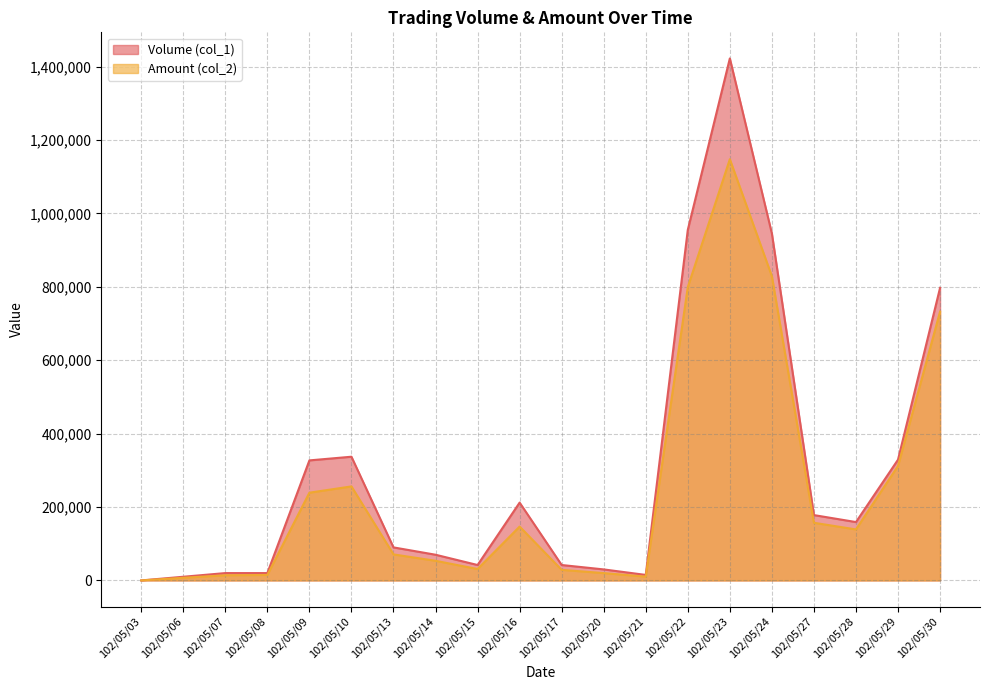

Count the number of data series in this chart.

2